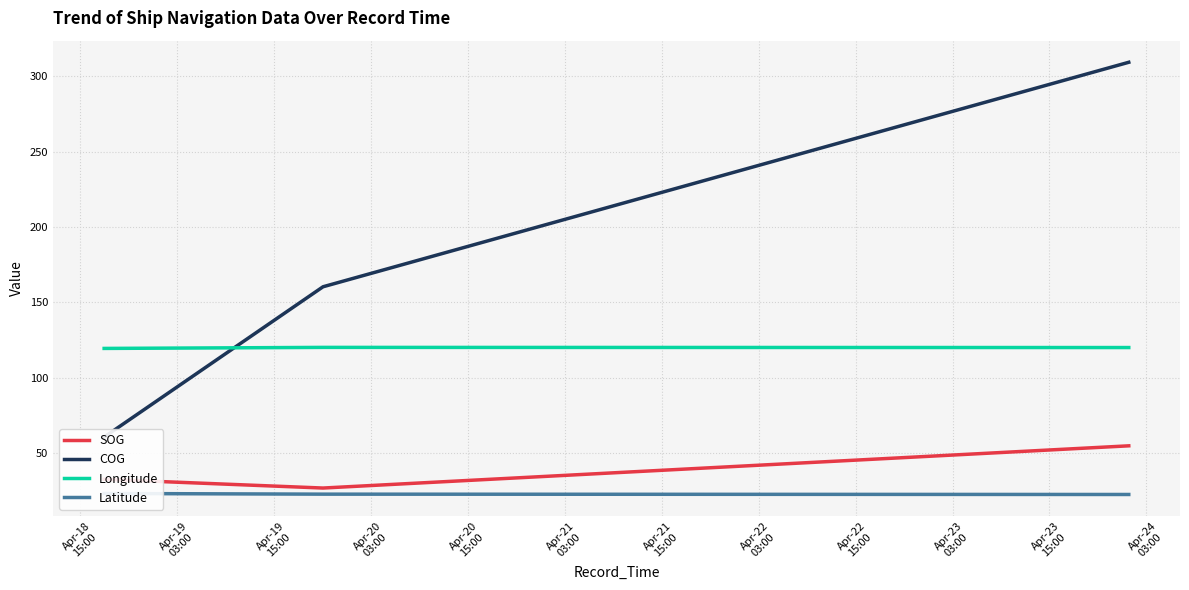

True or false: COG and SOG cross at least once.

False